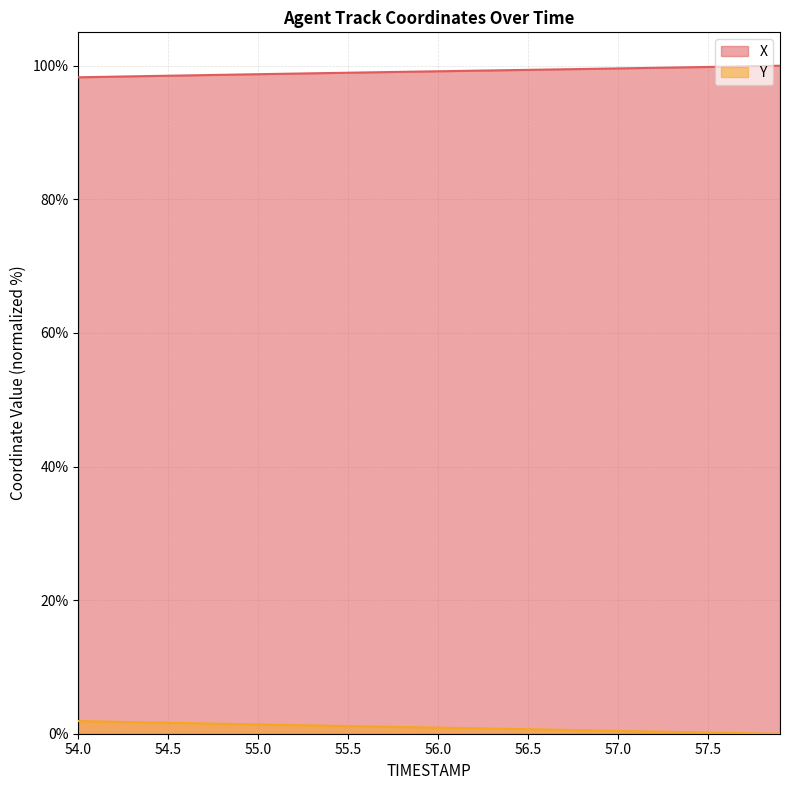

What are all the series names shown in the legend?

X, Y